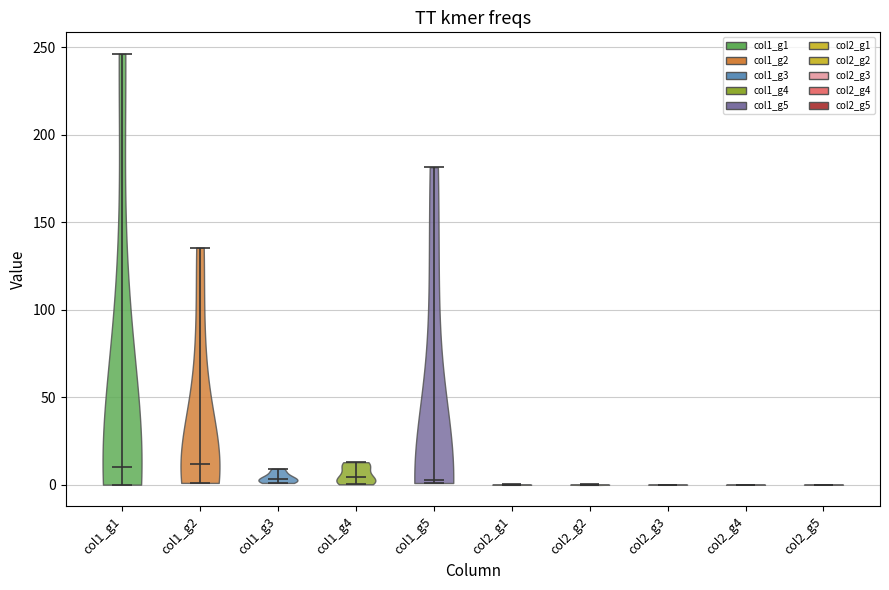

Reading left to right, read every violin against the y-axis: where its median line is, and the lowest and highest points it reaches. The values are not printed on the chart, so give them approximately, as read against the axis.

col1_g1: median line 10, lowest point 0, highest point 245
col1_g2: median line 10, lowest point 0, highest point 135
col1_g3: median line 5, lowest point 0, highest point 10
col1_g4: median line 5, lowest point 0, highest point 15
col1_g5: median line 5, lowest point 0, highest point 180
col2_g1: median line 0, lowest point 0, highest point 0
col2_g2: median line 0, lowest point 0, highest point 0
col2_g3: median line 0, lowest point 0, highest point 0
col2_g4: median line 0, lowest point 0, highest point 0
col2_g5: median line 0, lowest point 0, highest point 0